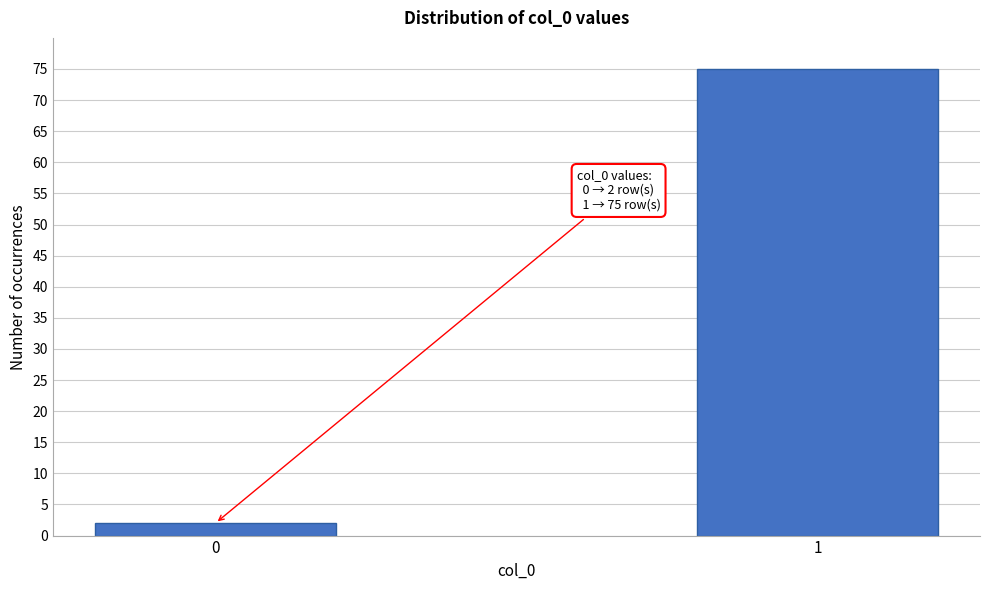

Reading left to right, what are all the values shown in this chart?

2	75